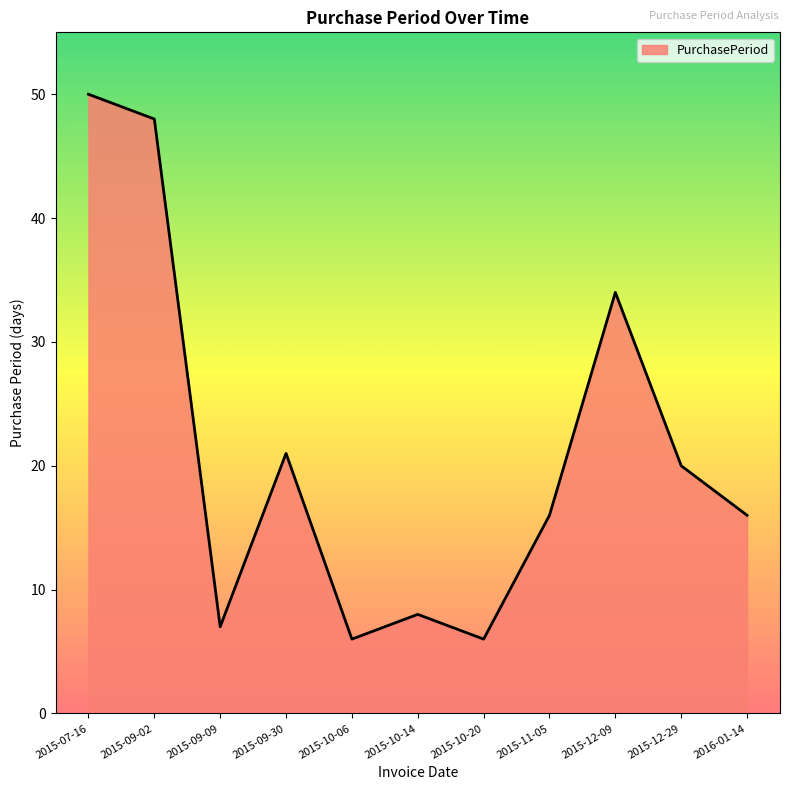

The chart shows a value of 48 at 2015-09-02. True or false?

True